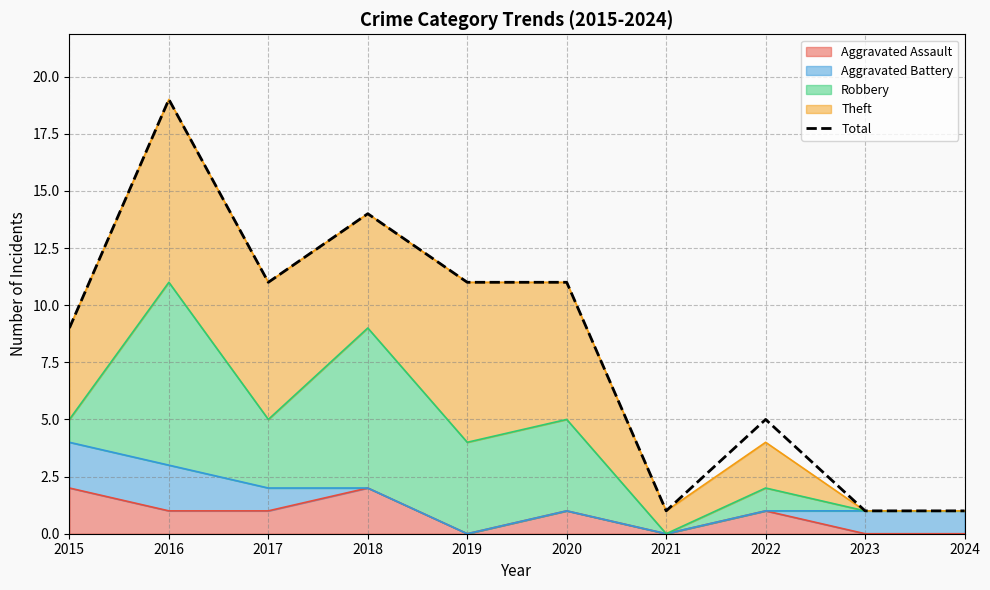

At which category does the chart reach its peak across all series?

2016